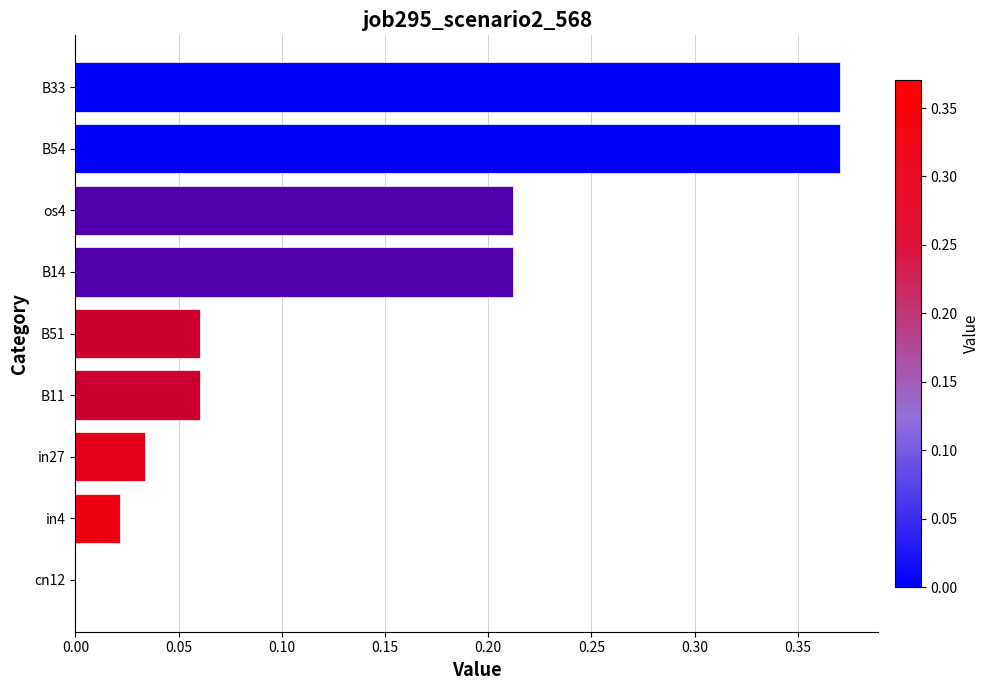

What is the change in value from cn12 to B51?

+0.1